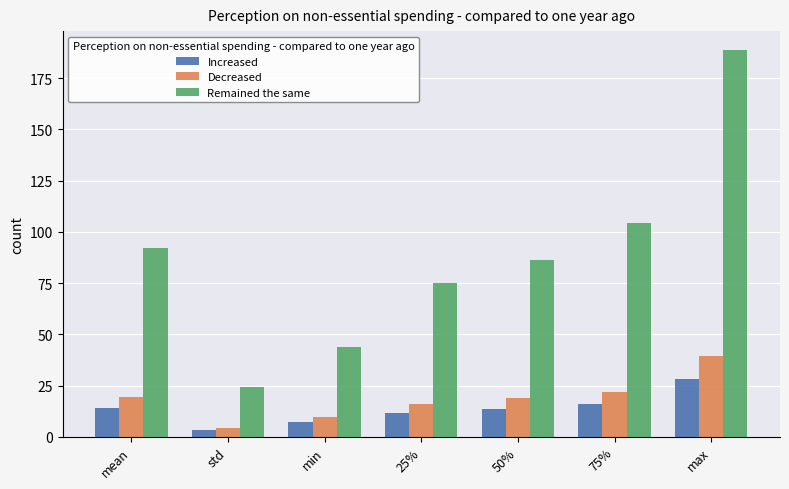

At which label does Decreased reach its peak?

max